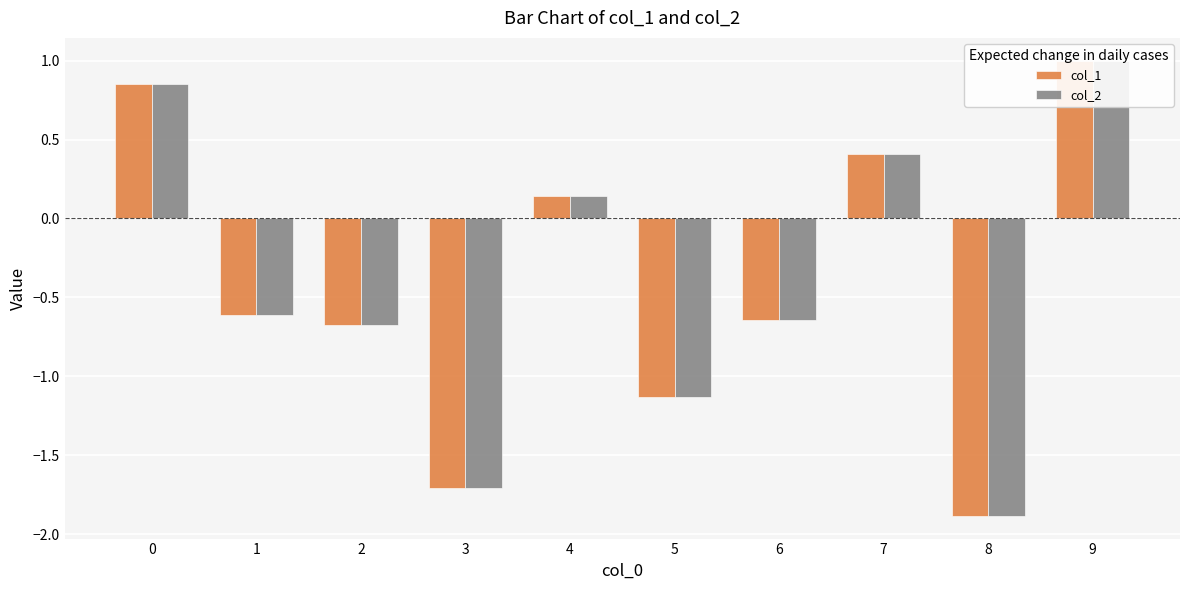

Is it true that col_1 equals -1.9 at 8?

True